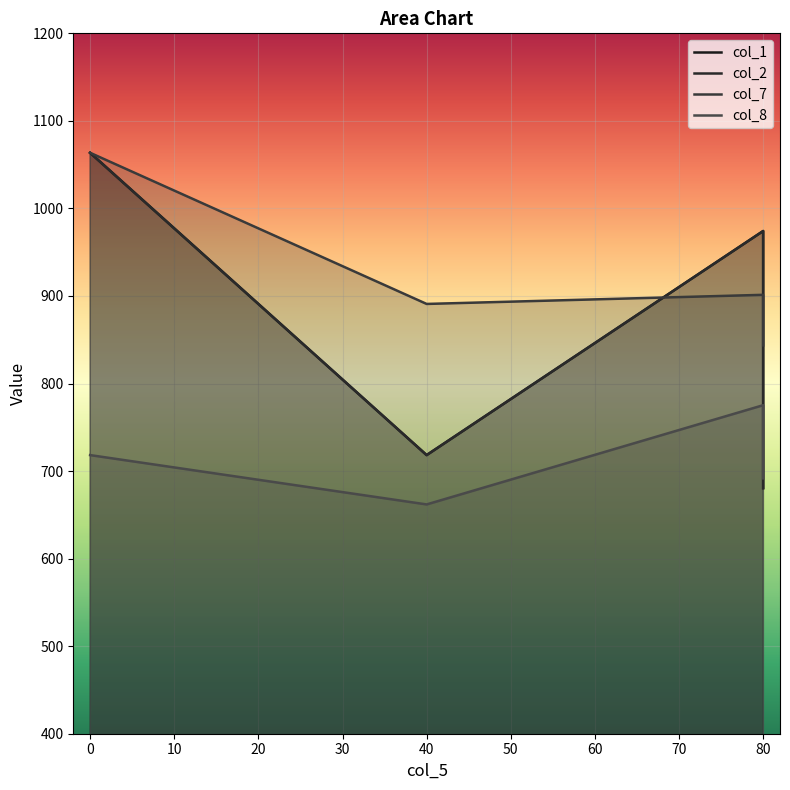

What is the value of the col_7 point at the 3rd from the left?

901.3